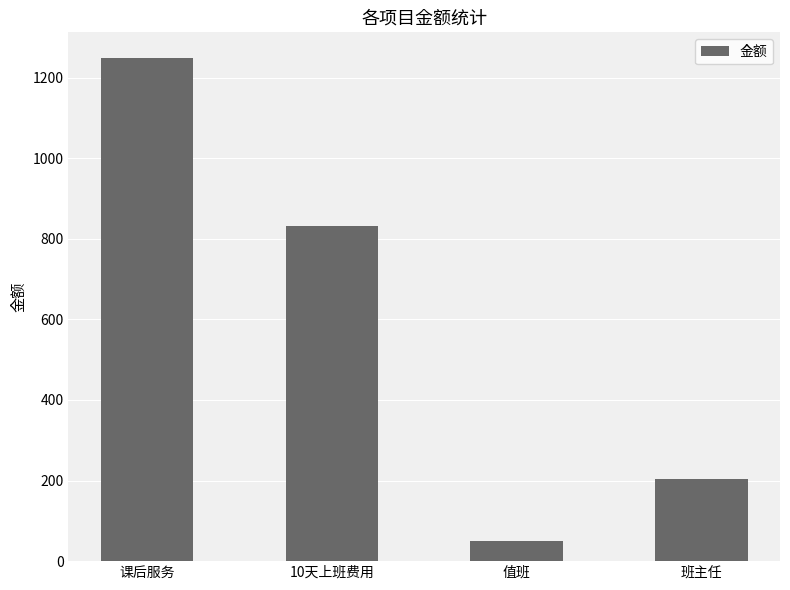

Rank the categories by value from lowest to highest.

值班, 班主任, 10天上班费用, 课后服务